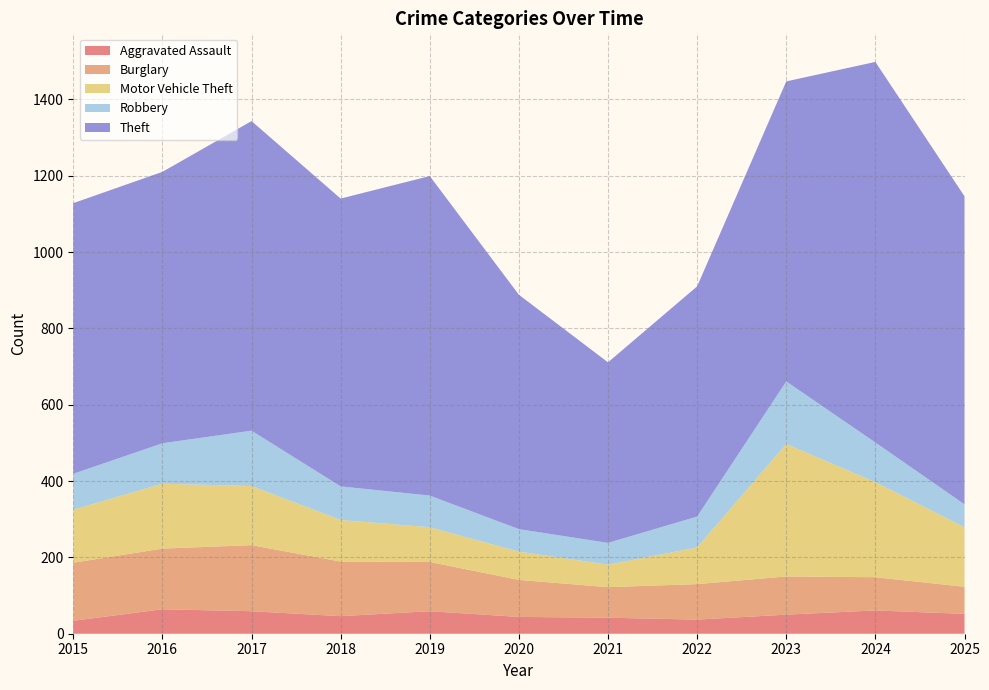

Reading right to left, what are all the values shown in this chart?

Aggravated Assault: 2025=52	2024=61	2023=50	2022=37	2021=42	2020=44	2019=59	2018=46	2017=59	2016=64	2015=34
Burglary: 2025=71	2024=87	2023=100	2022=93	2021=80	2020=97	2019=129	2018=143	2017=173	2016=159	2015=152
Motor Vehicle Theft: 2025=156	2024=249	2023=347	2022=96	2021=59	2020=74	2019=91	2018=109	2017=155	2016=170	2015=139
Robbery: 2025=60	2024=104	2023=164	2022=81	2021=57	2020=59	2019=83	2018=88	2017=145	2016=106	2015=94
Theft: 2025=807	2024=997	2023=786	2022=603	2021=473	2020=614	2019=837	2018=754	2017=811	2016=711	2015=709